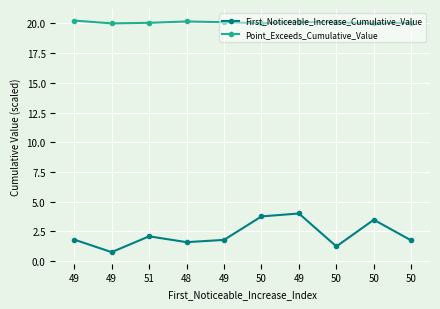

At which category does First_Noticeable_Increase_Cumulative_Value reach its first local peak?

51